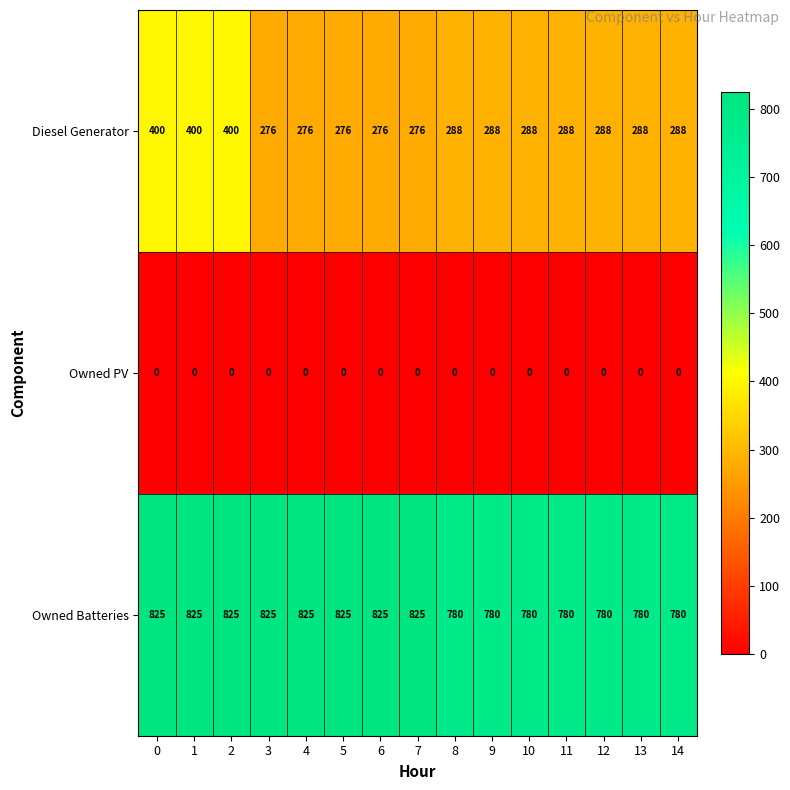

How many categories are shown in the chart?

15